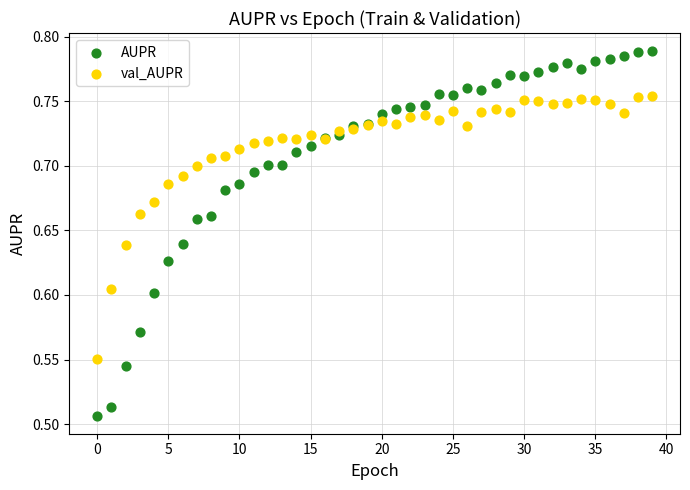

Which series has the largest Y range (max minus min)?

AUPR